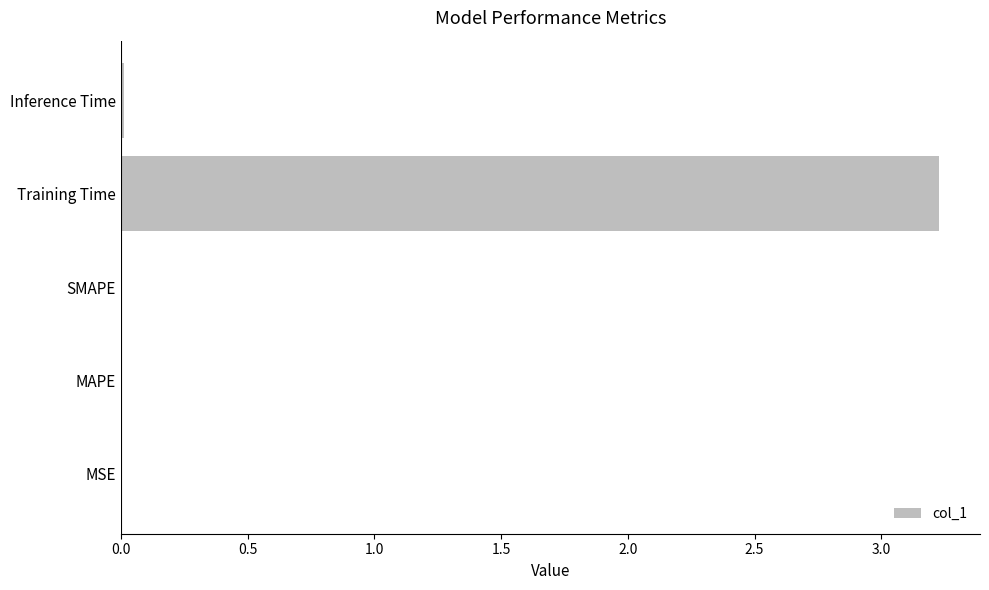

What is the sum of all values?

3.3